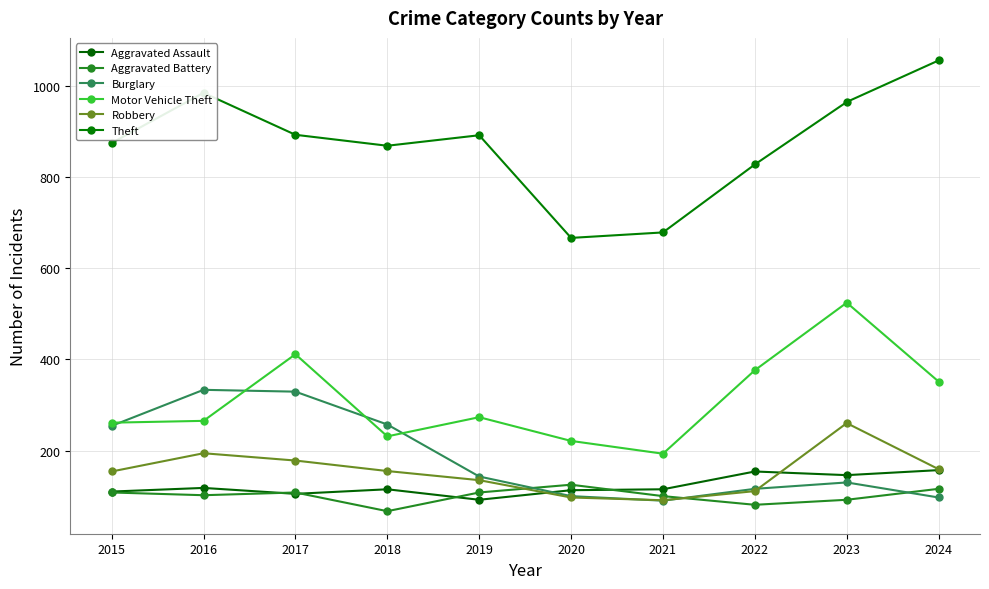

What is the approximate value of Theft at 2018, to the nearest 10?

870